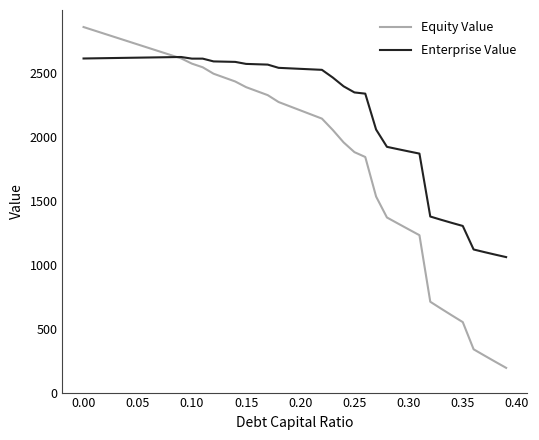

Which series has the largest total across all categories?

Enterprise Value